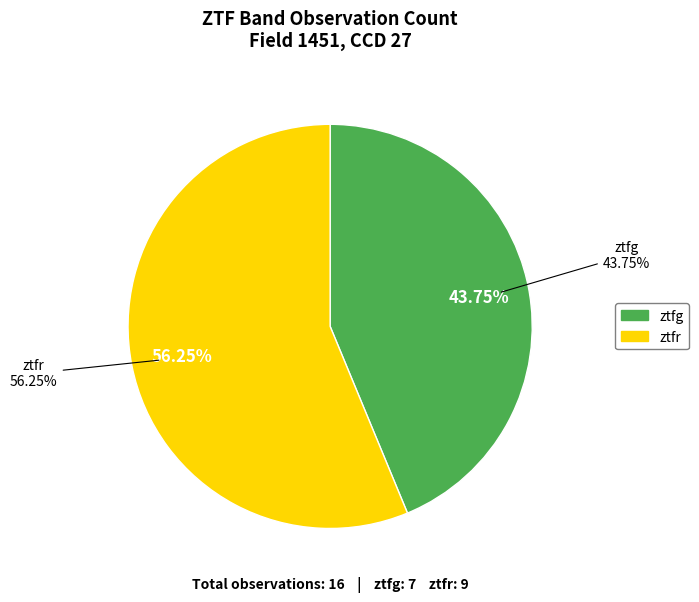

To the nearest percent, what is the difference between the ztfg and ztfr slice percentages?

12%